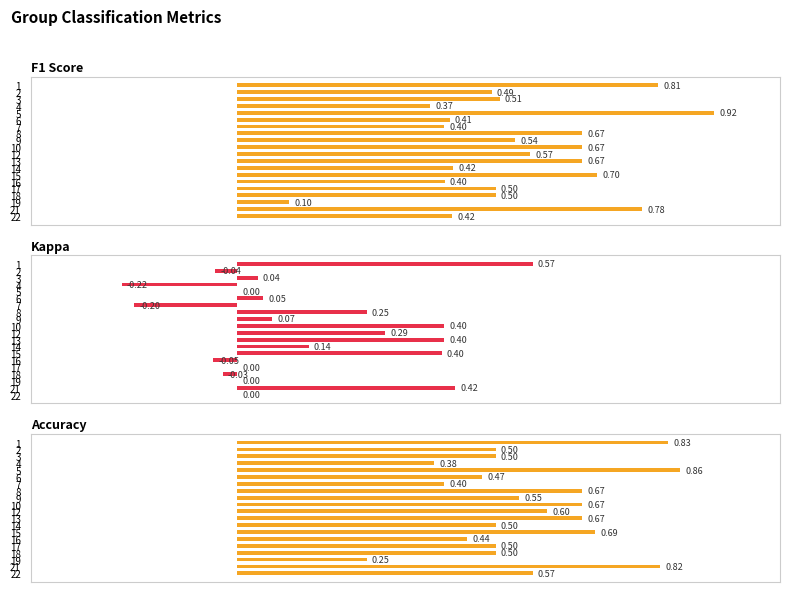

Is it true that Kappa equals 0.3 at 21?

False